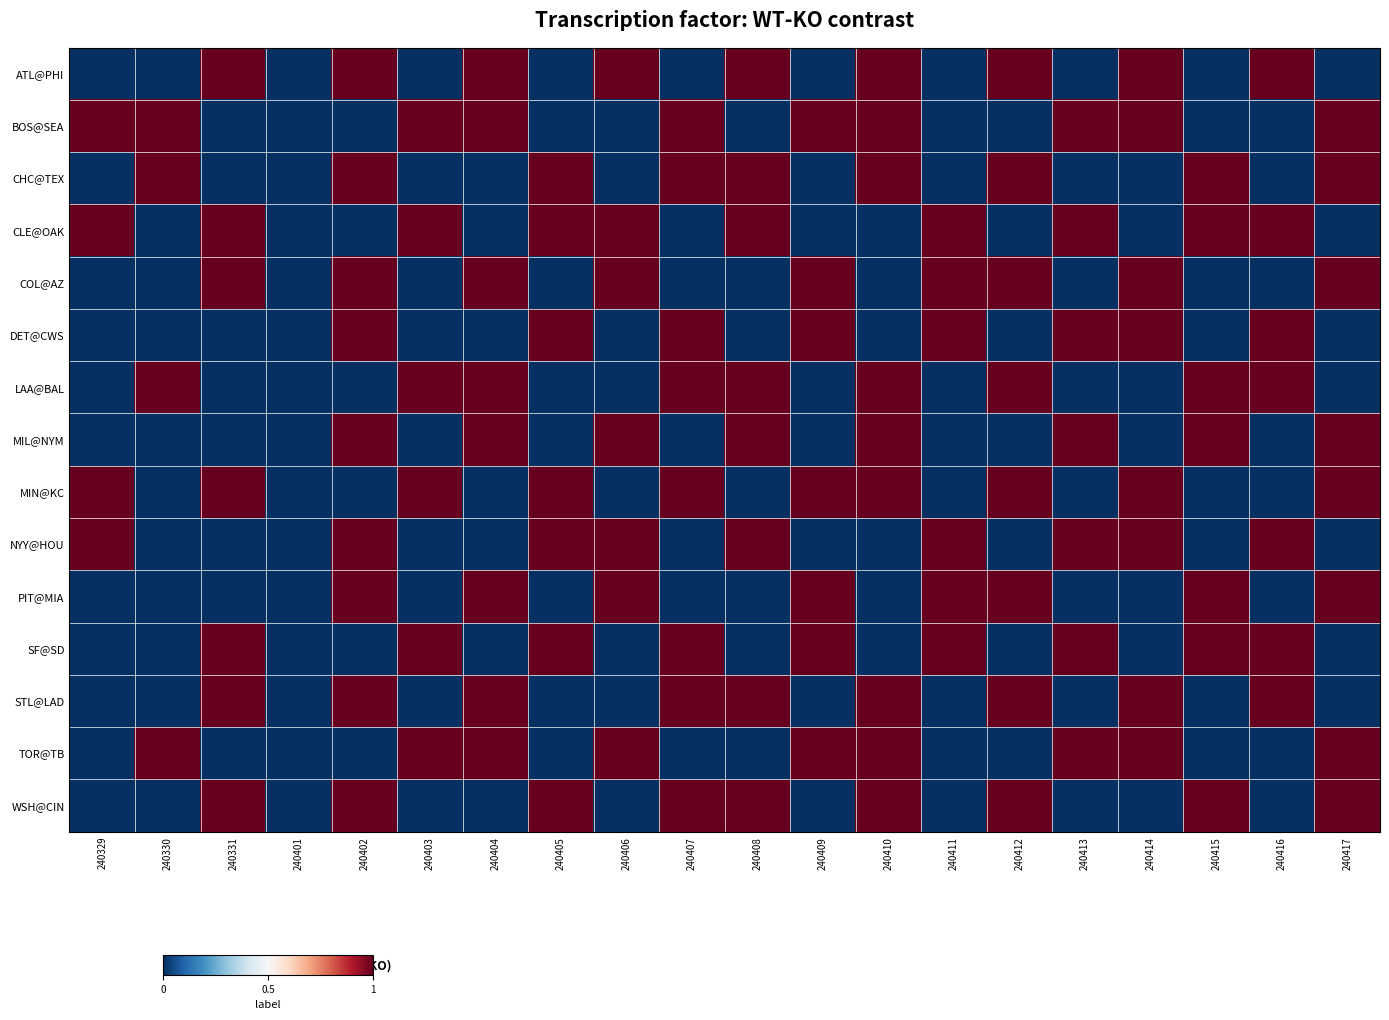

How many data points does each series have?

20